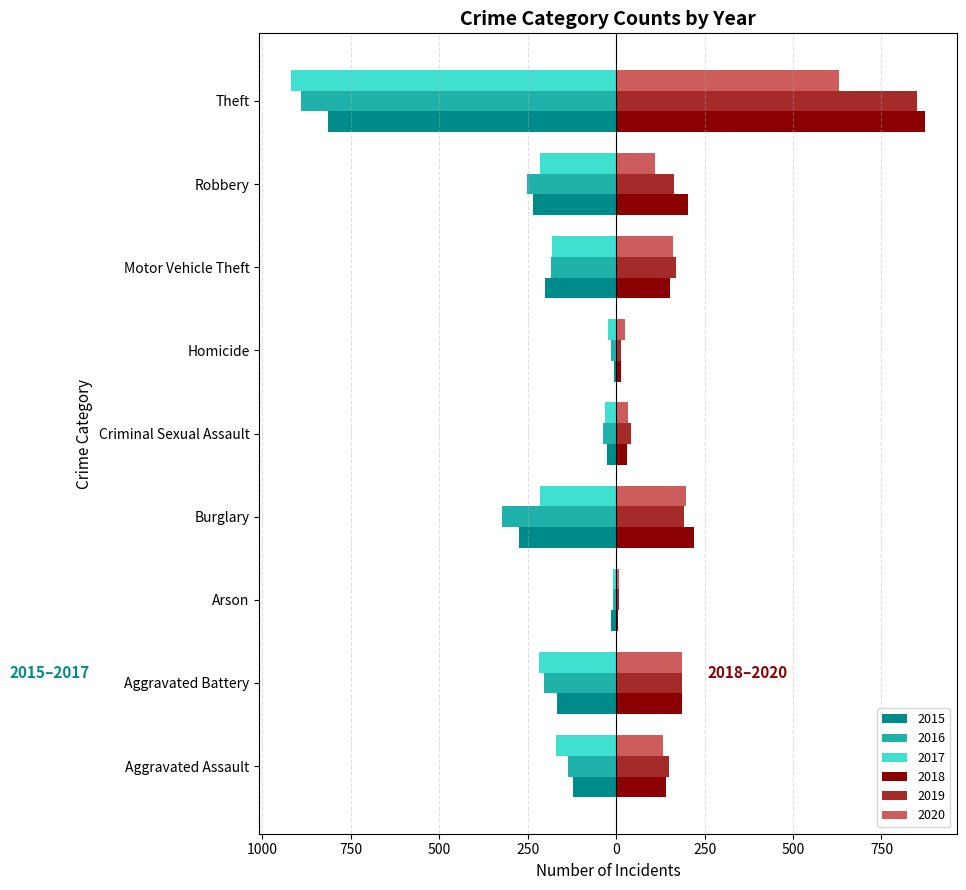

At which label does 2017 reach its minimum?

Theft